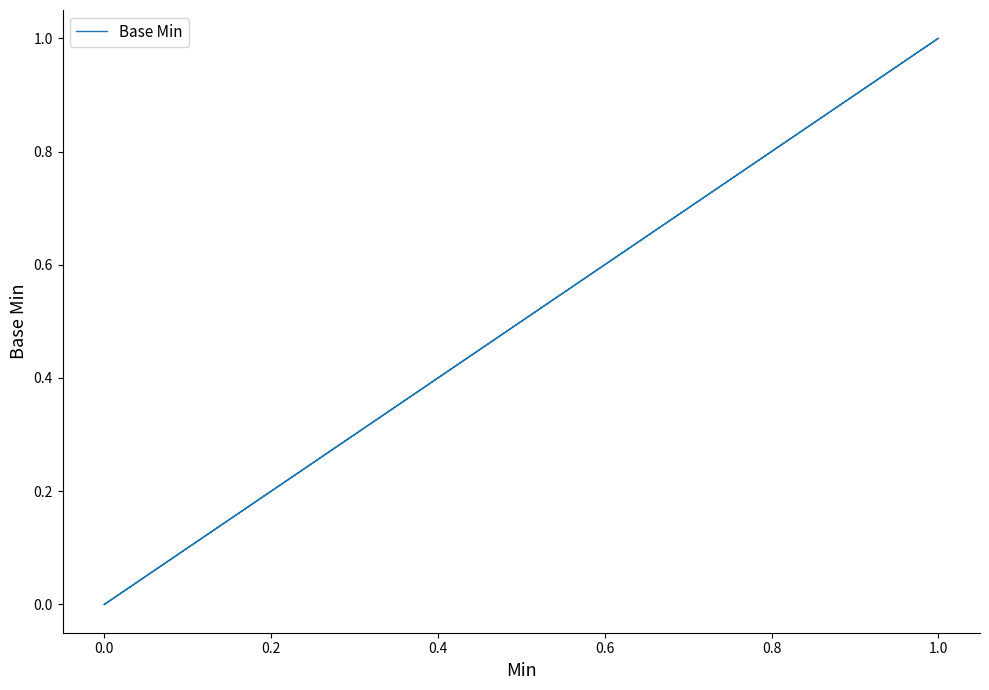

How many values are between 0 and 1?

5